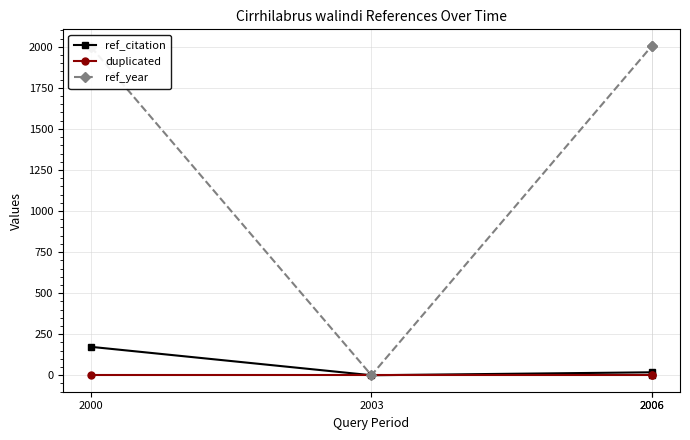

How many lines are shown in the chart?

3